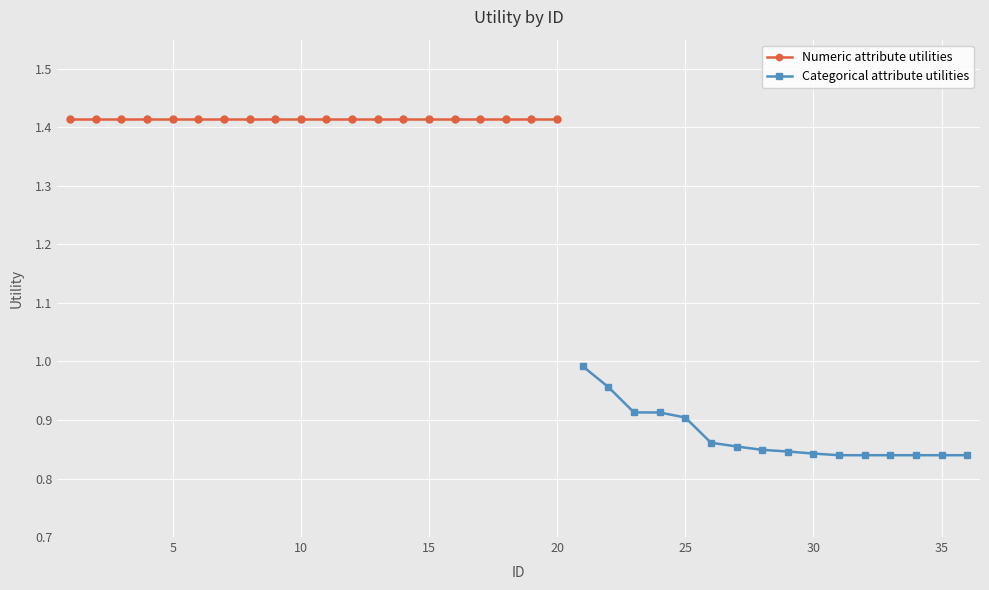

The chart shows a value of 1.4 at 14. True or false?

True